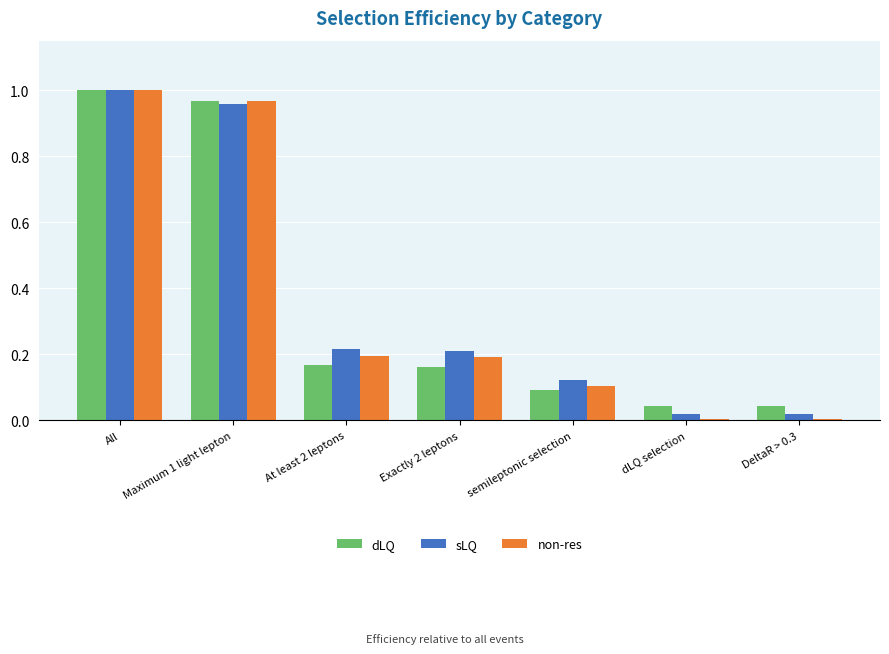

At which category is the sum across all series the highest?

All